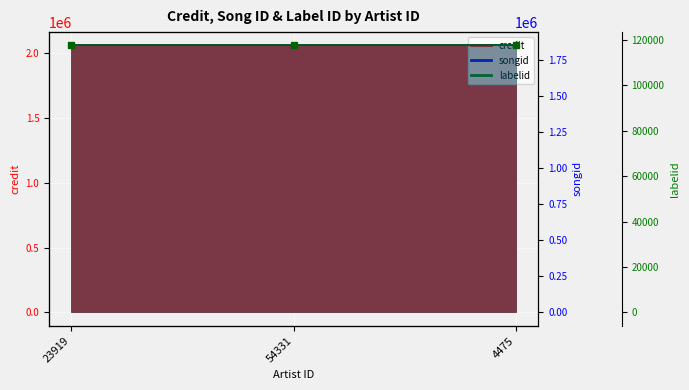

What is the label of the 3rd point from the left?

4475